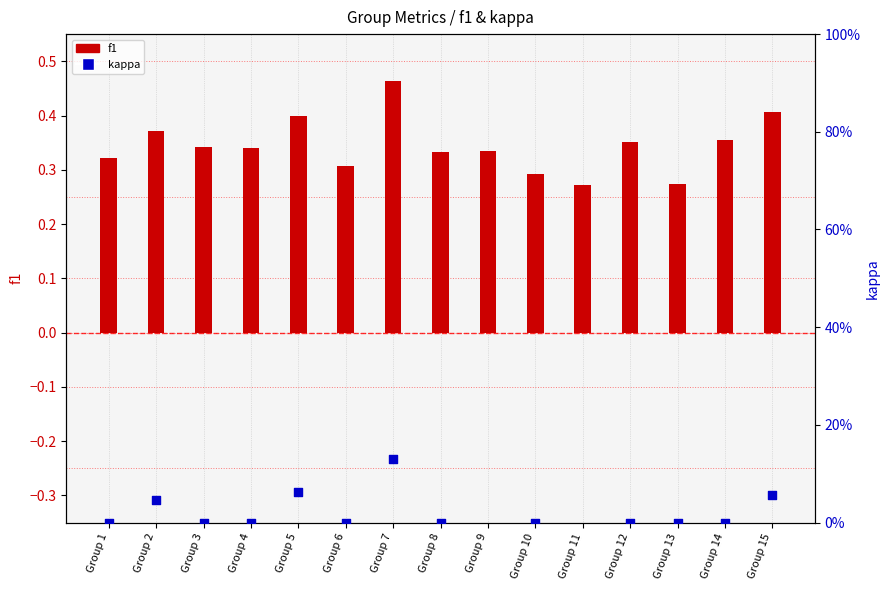

Which series has the widest spread of Y values?

kappa